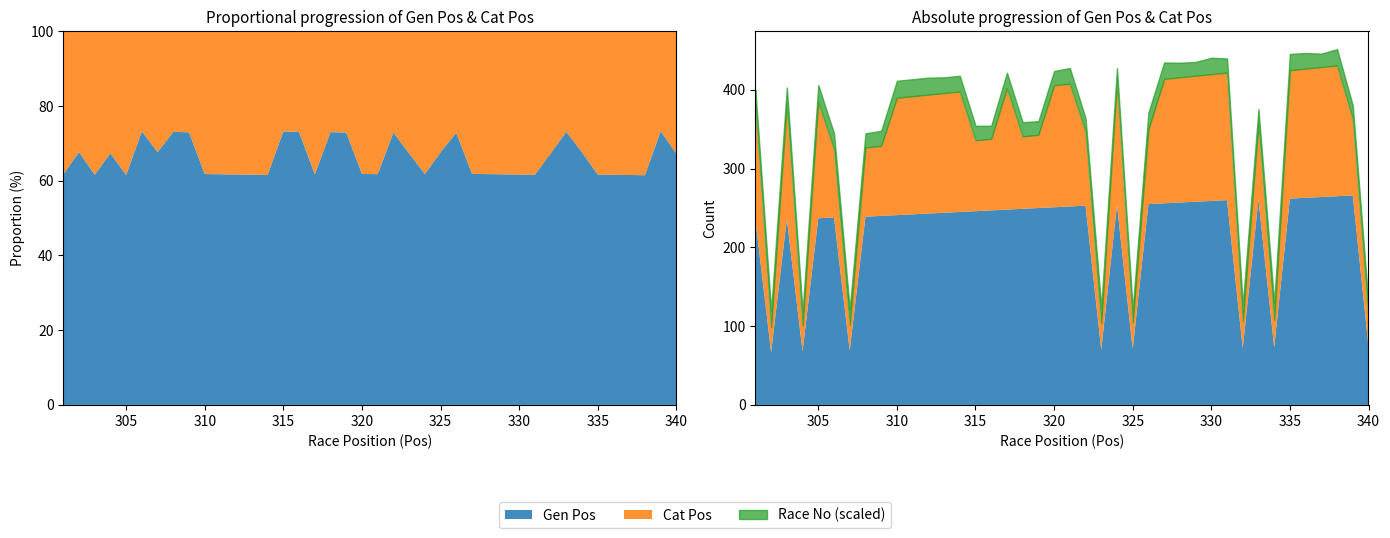

True or false: Gen Pos and Cat Pos intersect in this chart.

False